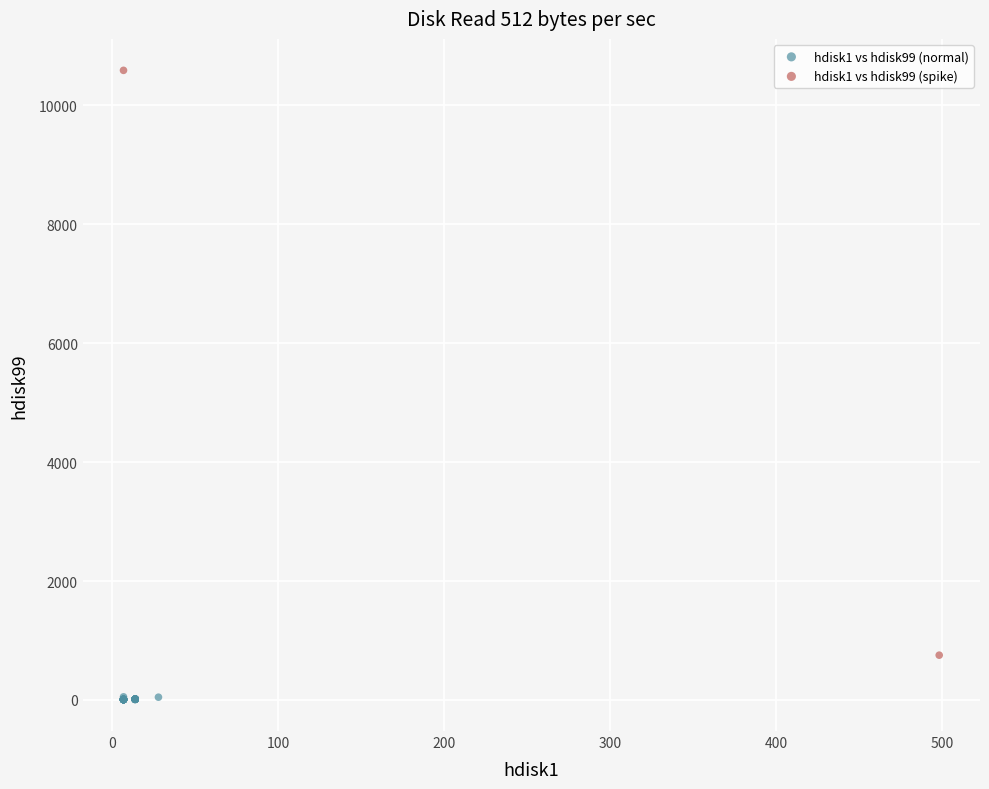

Which series reaches the minimum Y coordinate?

hdisk1 vs hdisk99 (normal)